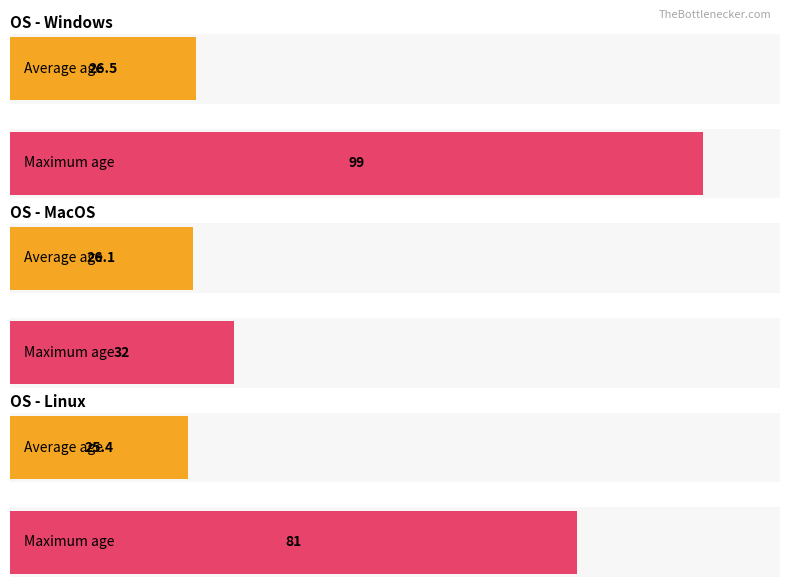

What position from the right is Linux?

1